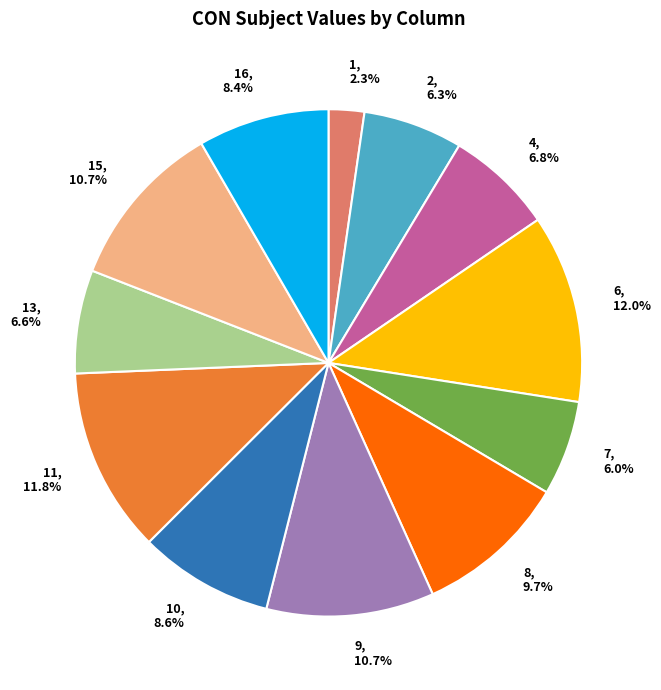

Approximately how many times larger is the value at 9 compared to 16?

1.3